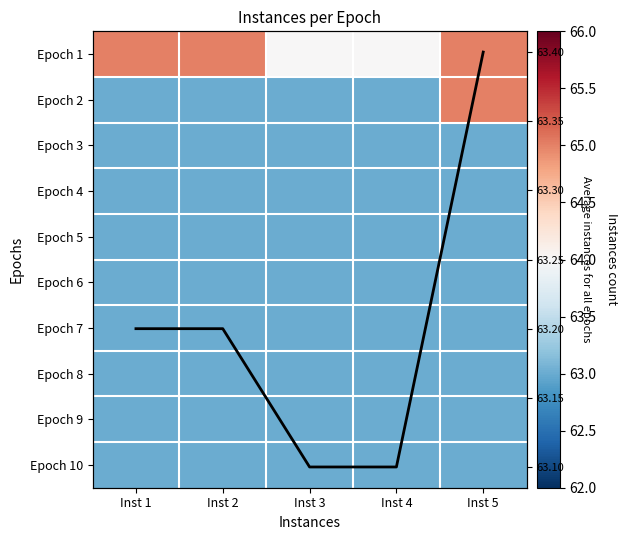

What is the total value across all series at Inst 3?

694.1